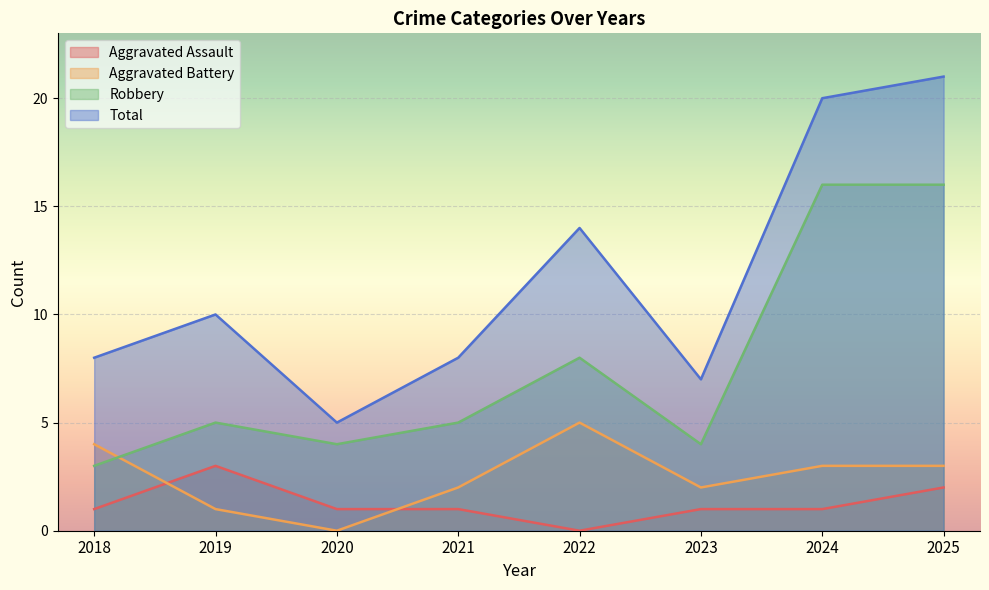

Which category has the lowest value in the Aggravated Assault series?

2022